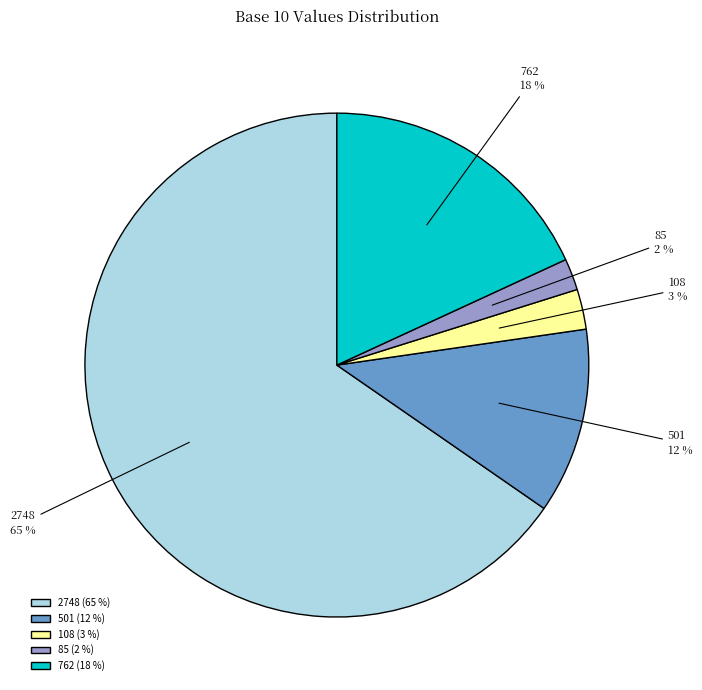

The 2748 slice represents 65% of the pie. True or false?

True